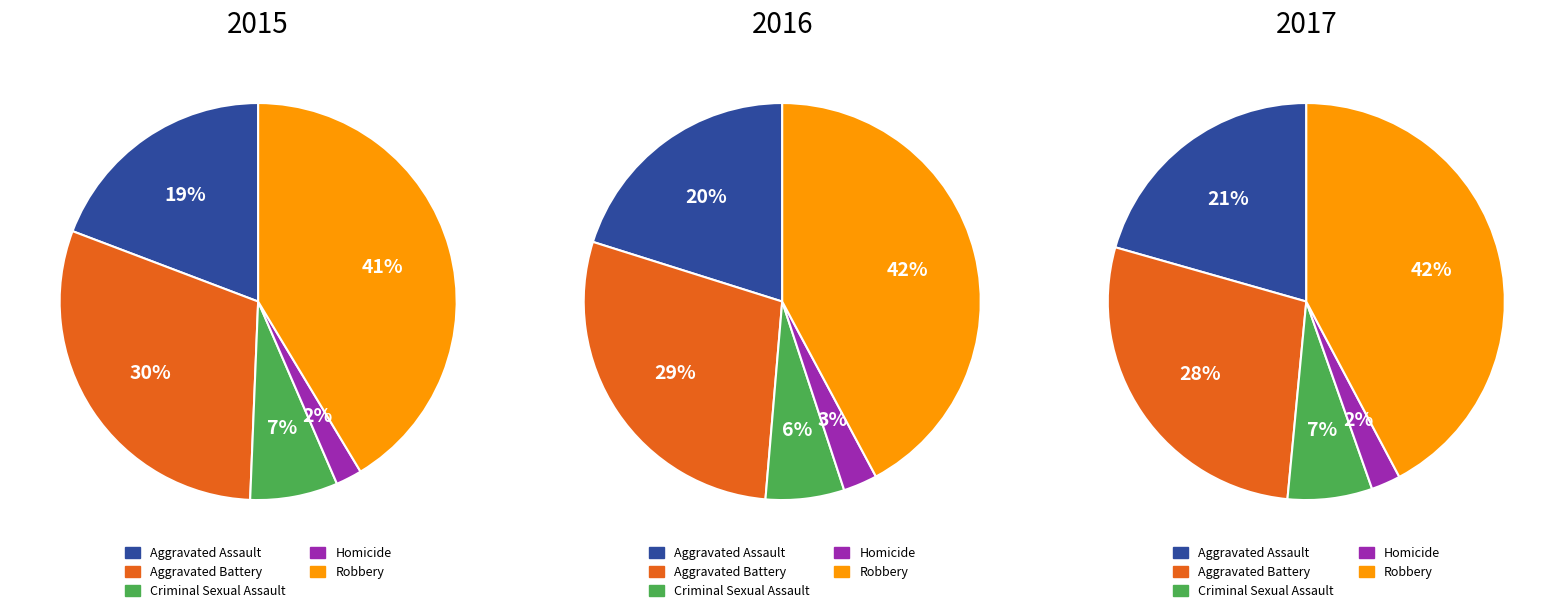

To the nearest percent, what is the difference between the 1 and 2 slice percentages?

2%